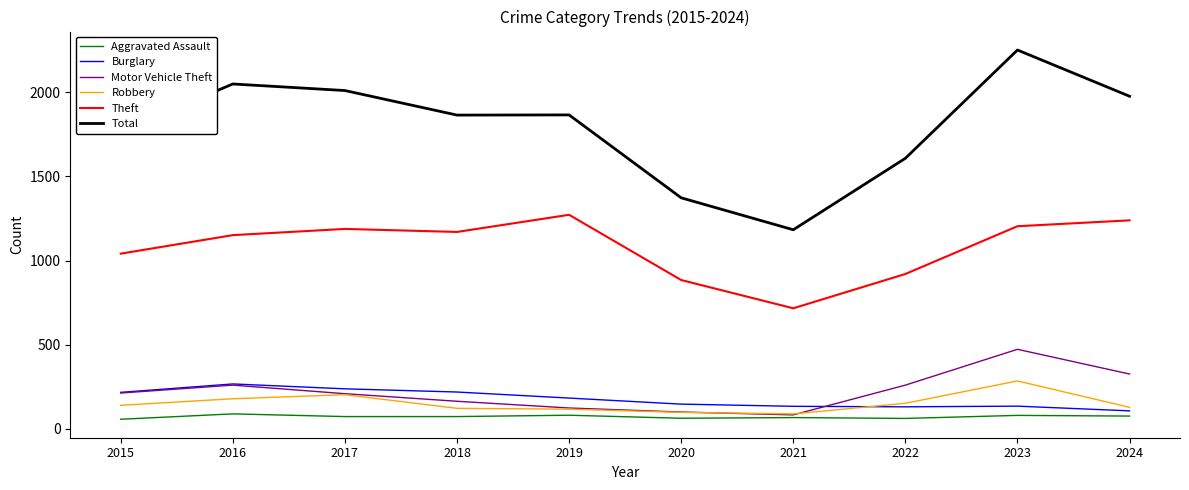

What is the spread (max minus min) of values at 2021?

1117